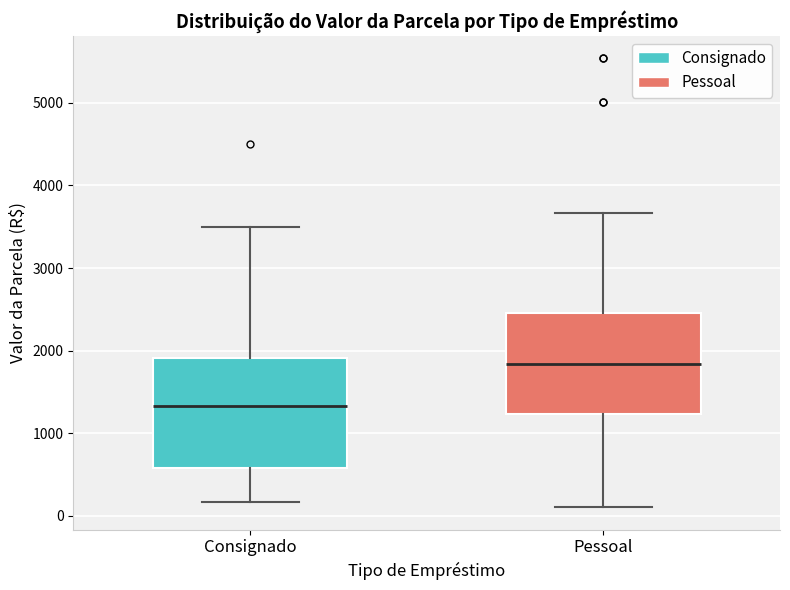

Reading left to right, read every box against the y-axis: the position of its median line, the range the box covers, and the ends of its whiskers. The values are not printed on the chart, so give them approximately, as read against the axis.

Consignado: median 1300, box 600 to 1900, whiskers 200 to 3500
Pessoal: median 1800, box 1200 to 2500, whiskers 100 to 3700